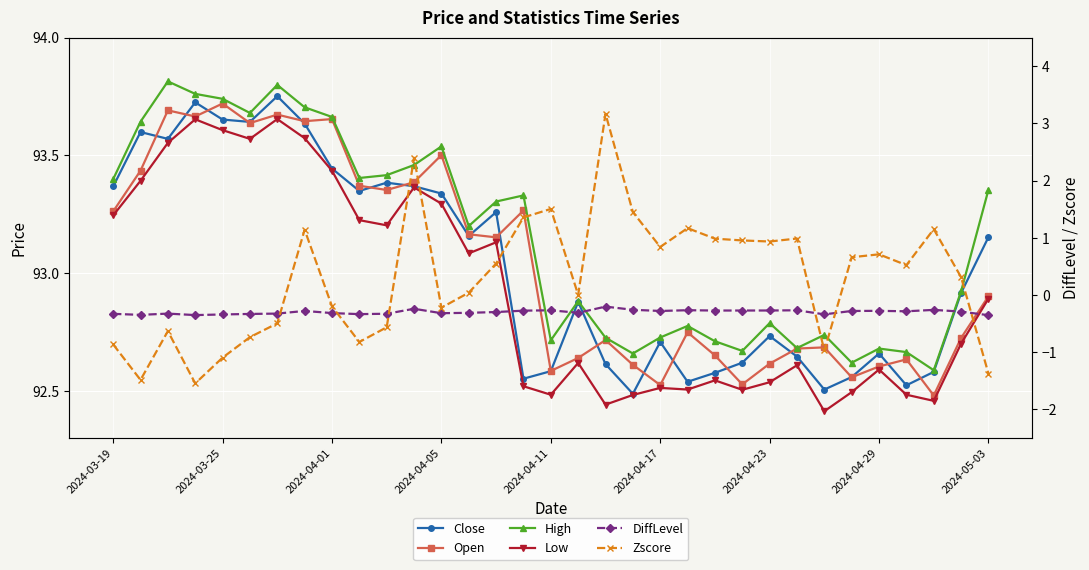

List the series in order of their peak value, highest first.

High, Close, Open, Low, Zscore, DiffLevel